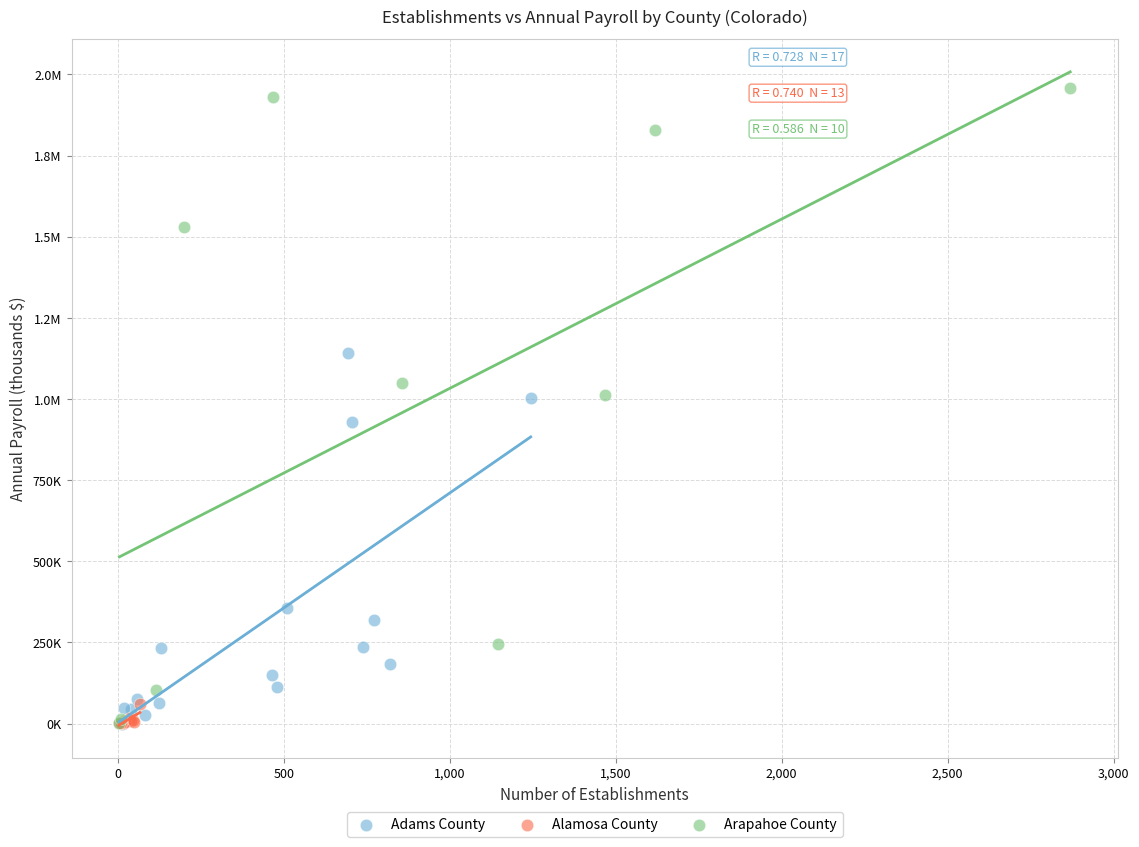

What are all the series names shown in the legend?

Adams County, Alamosa County, Arapahoe County